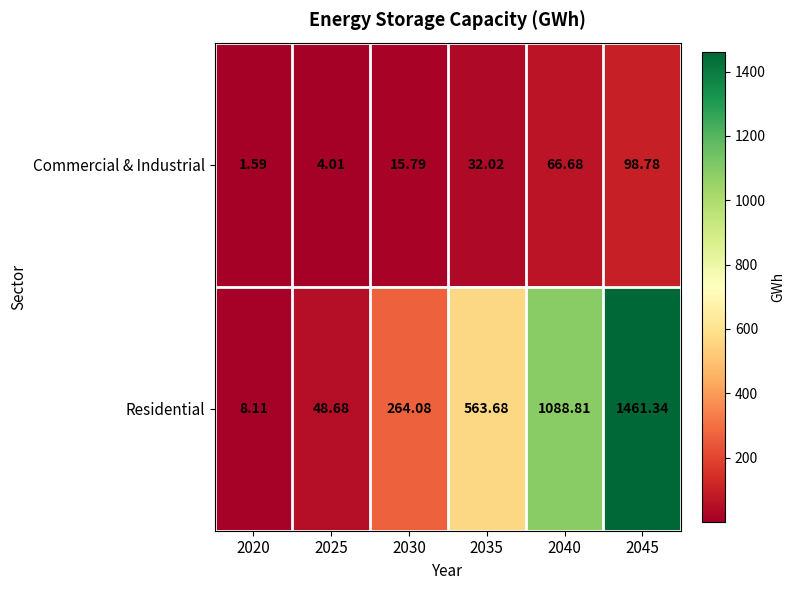

Between 2035 and 2040, which series saw the biggest shift?

Residential